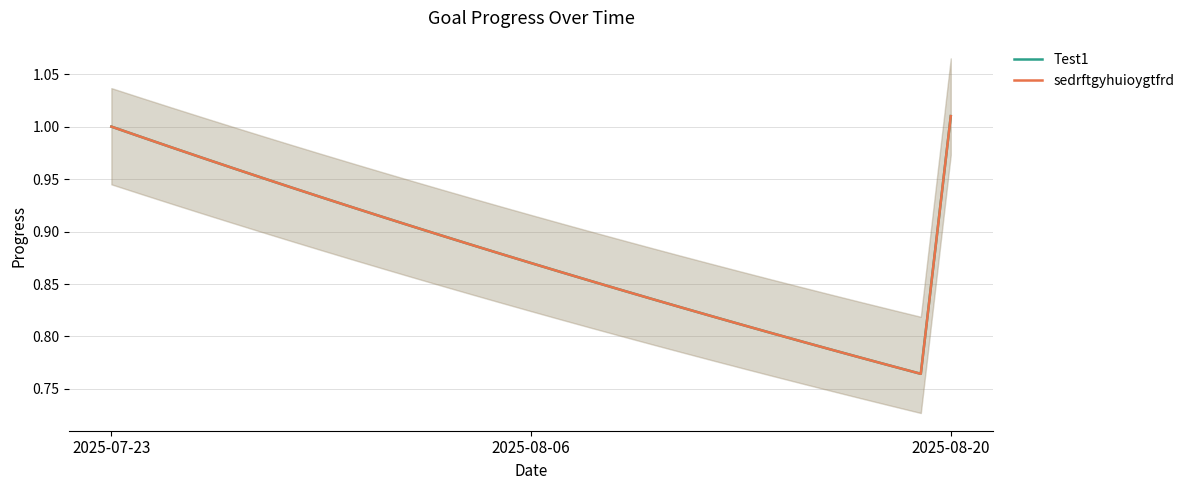

What is the greatest value displayed?

1.0